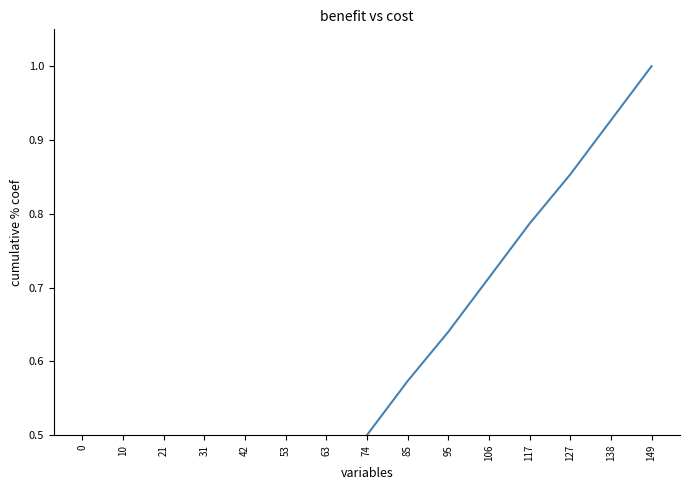

Does the chart display data point markers on the line(s)?

No